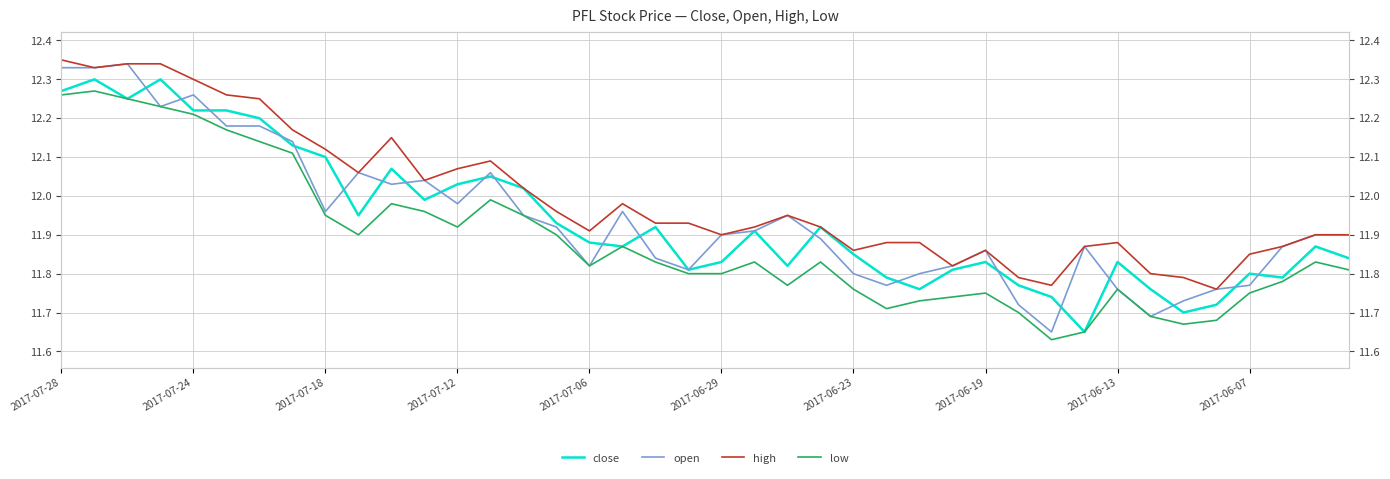

True or false: low and close intersect in this chart.

False